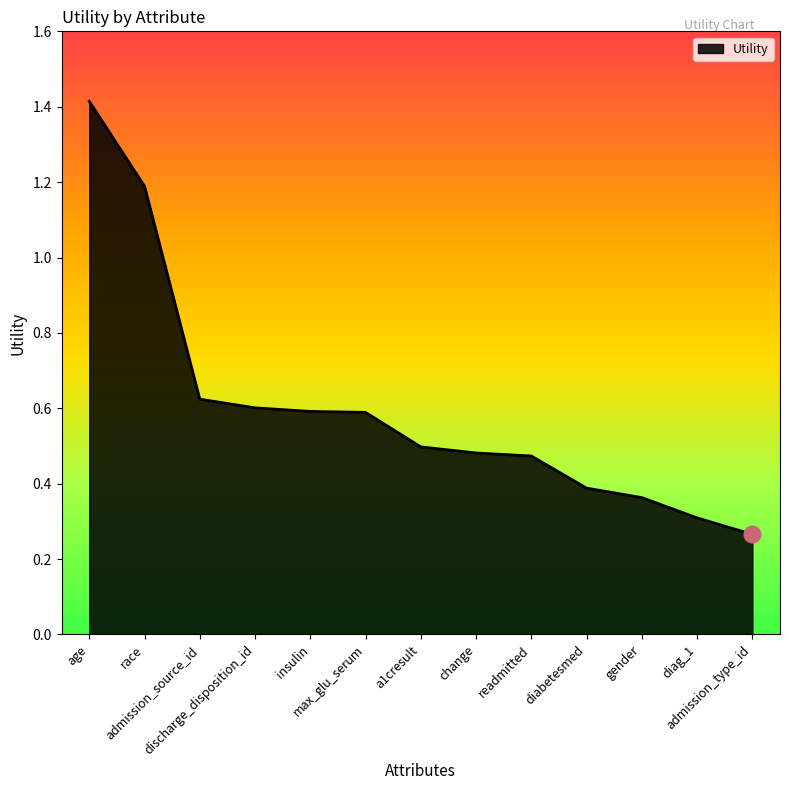

Does the chart have visible grid lines?

No